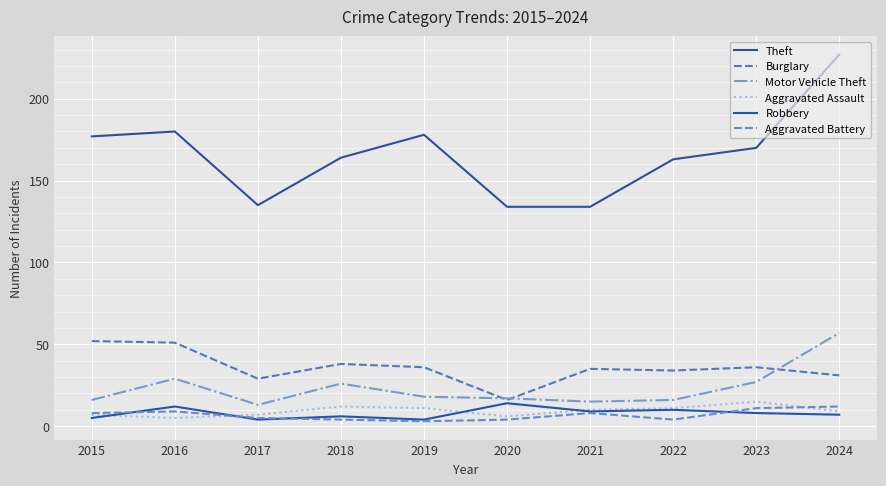

What is the sum of the Aggravated Battery values at 2018 and 2017?

9